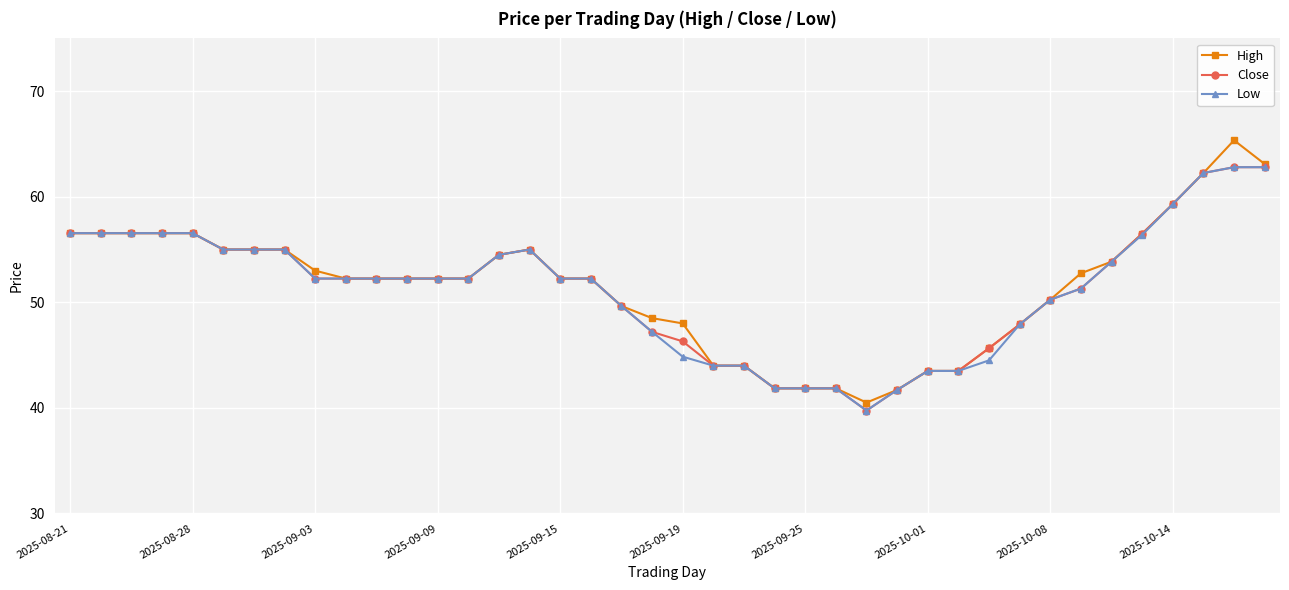

At how many categories does at least one series exceed 57?

4